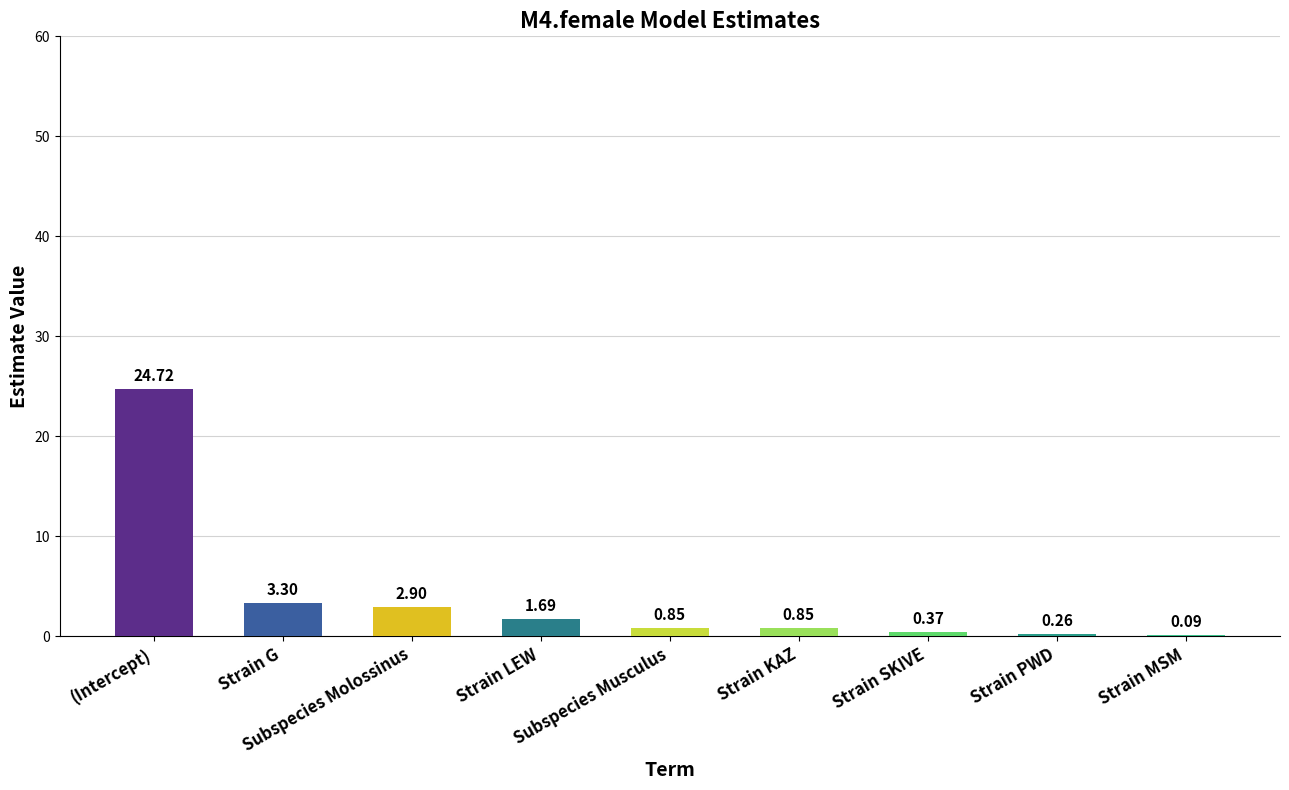

Which label corresponds to the smallest value in the chart?

Strain MSM